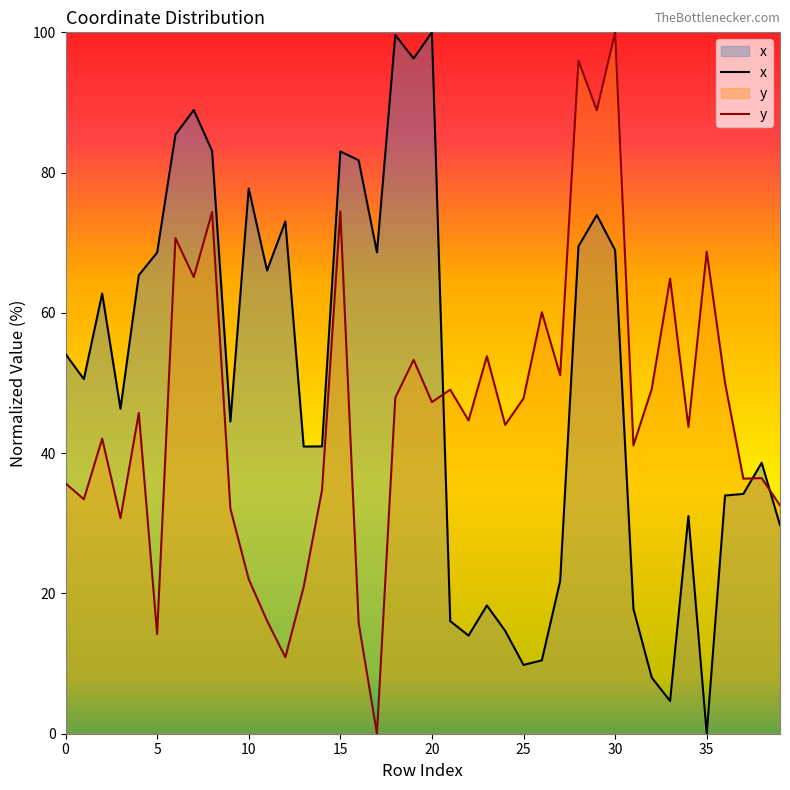

What is the total value across all series at 0?

89.8